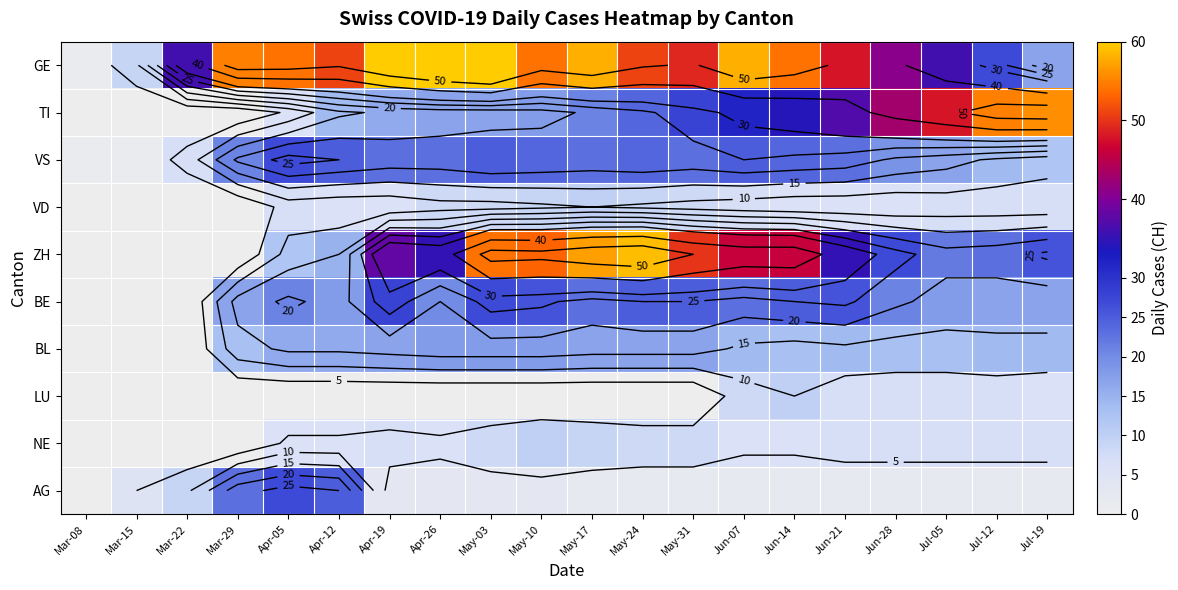

Between Apr-26 and Jul-05, which is larger?

Apr-26